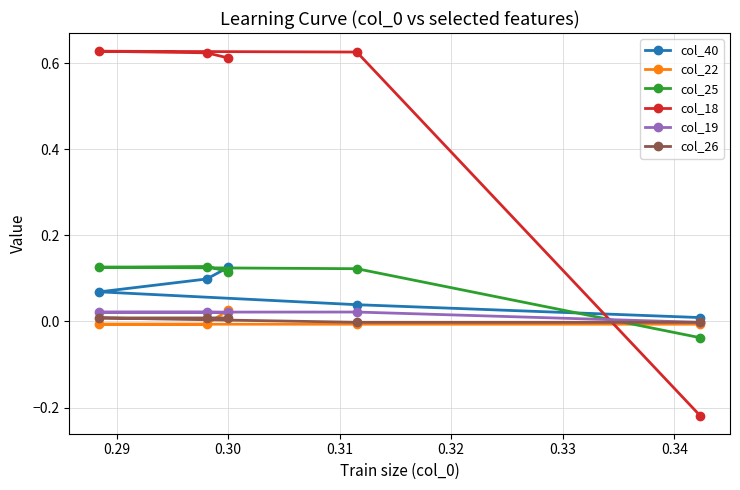

Which series has the largest range (max minus min)?

col_18